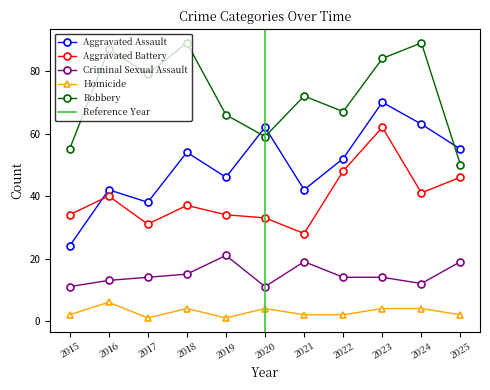

How many values in the Robbery series exceed 72?

5